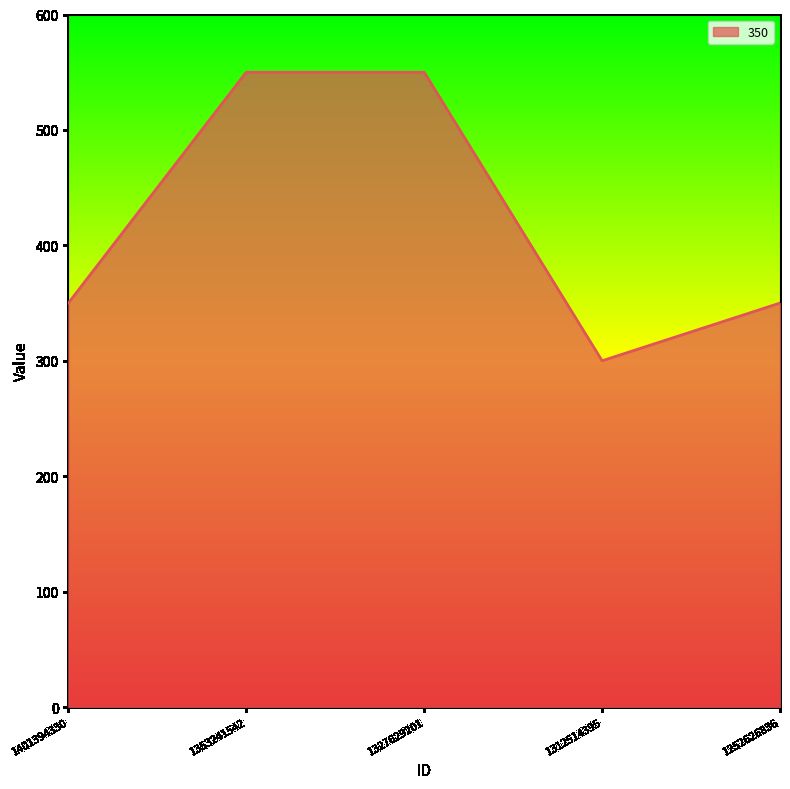

At which category does the data reach its first local valley?

1312514395